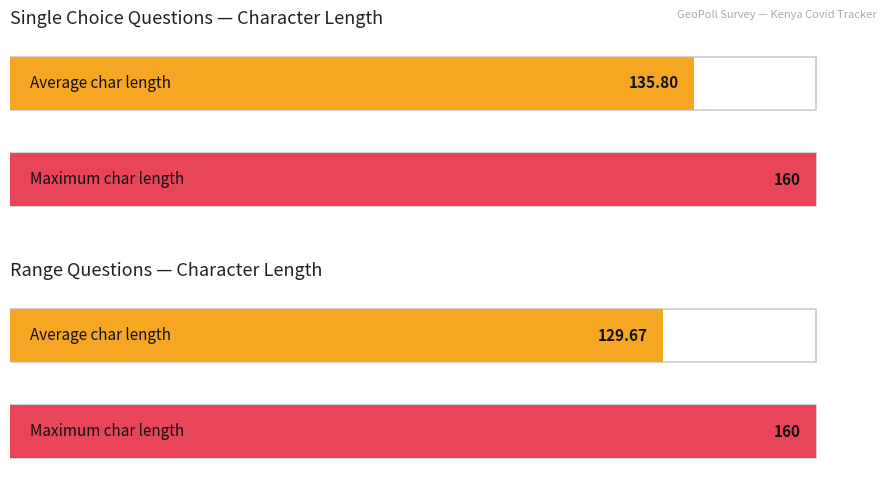

Is it true that Single Choice equals 160 at Range?

True